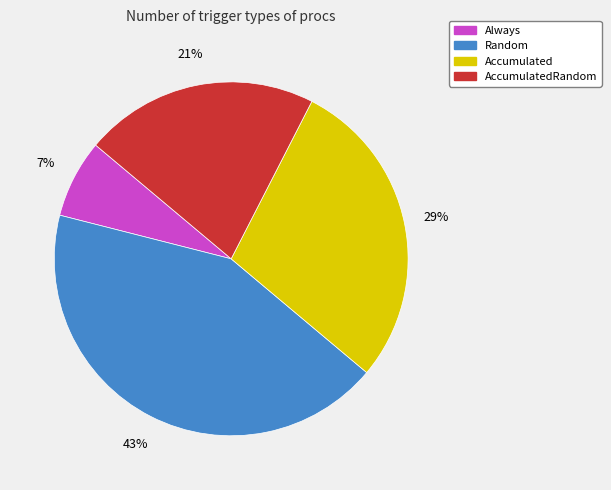

Is there any slice that represents more than half of the pie?

No